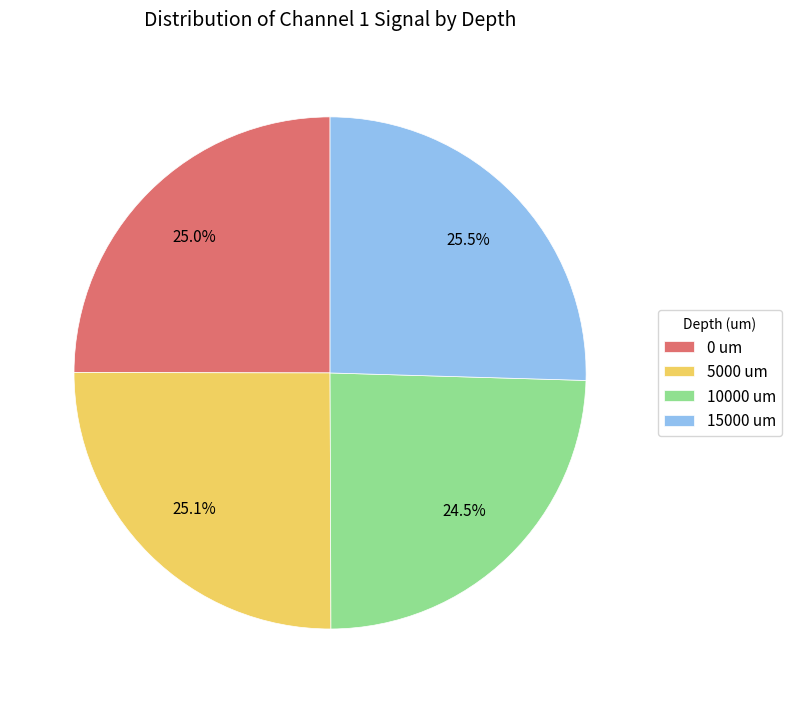

To the nearest percent, what is the average slice percentage?

25%